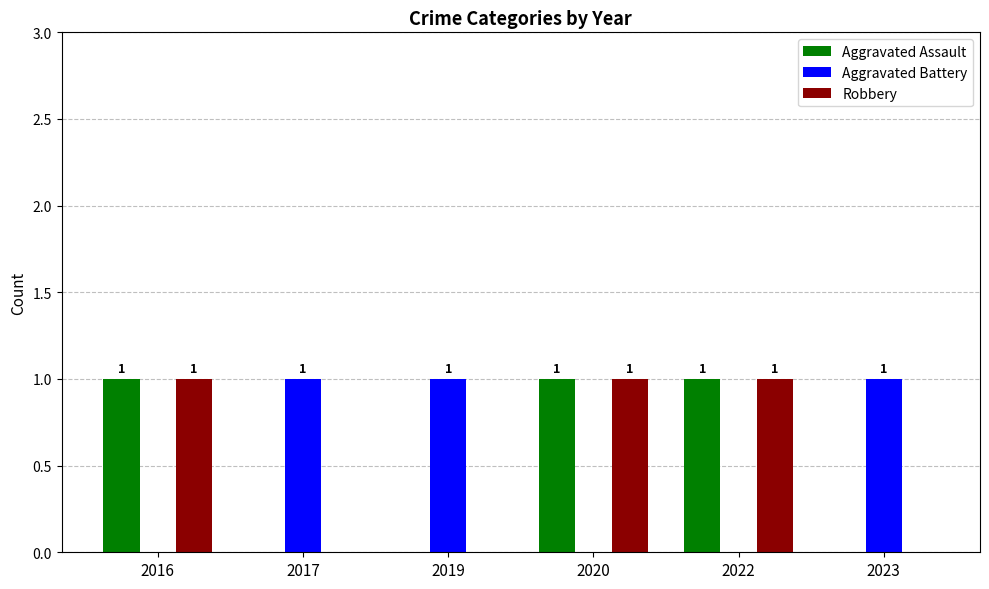

Does the chart contain stacked bars?

No